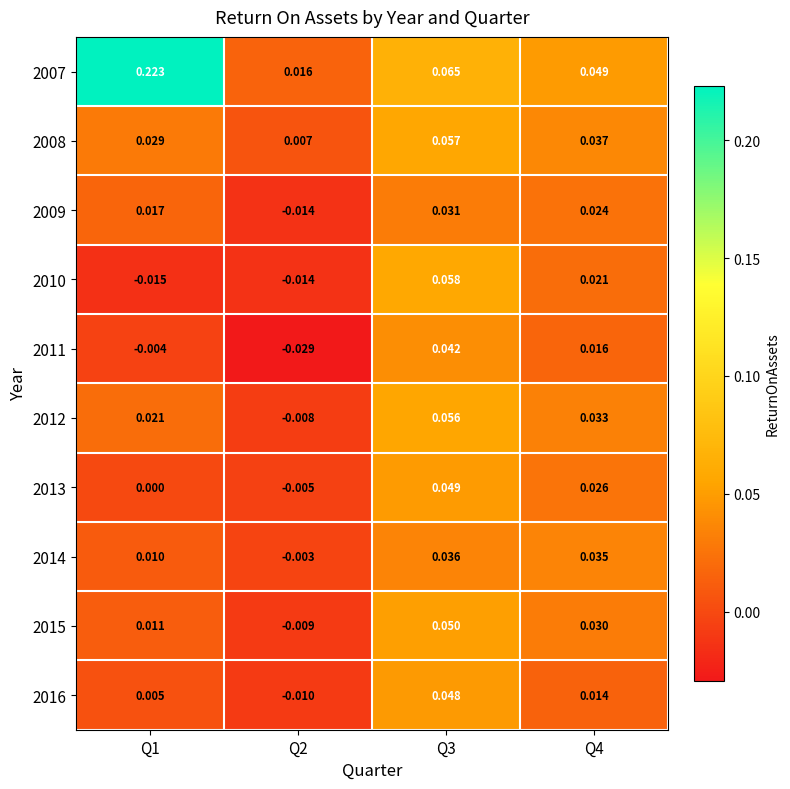

Is the value of 2013 at Q2 greater than the value of 2008 at Q2?

No